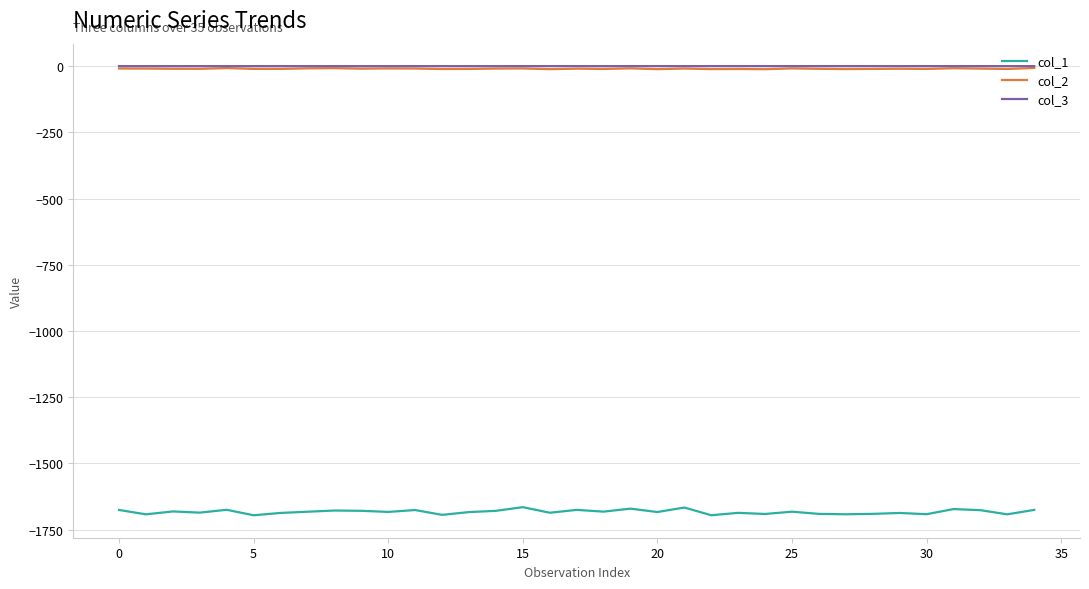

Which series has the widest spread of values?

col_1